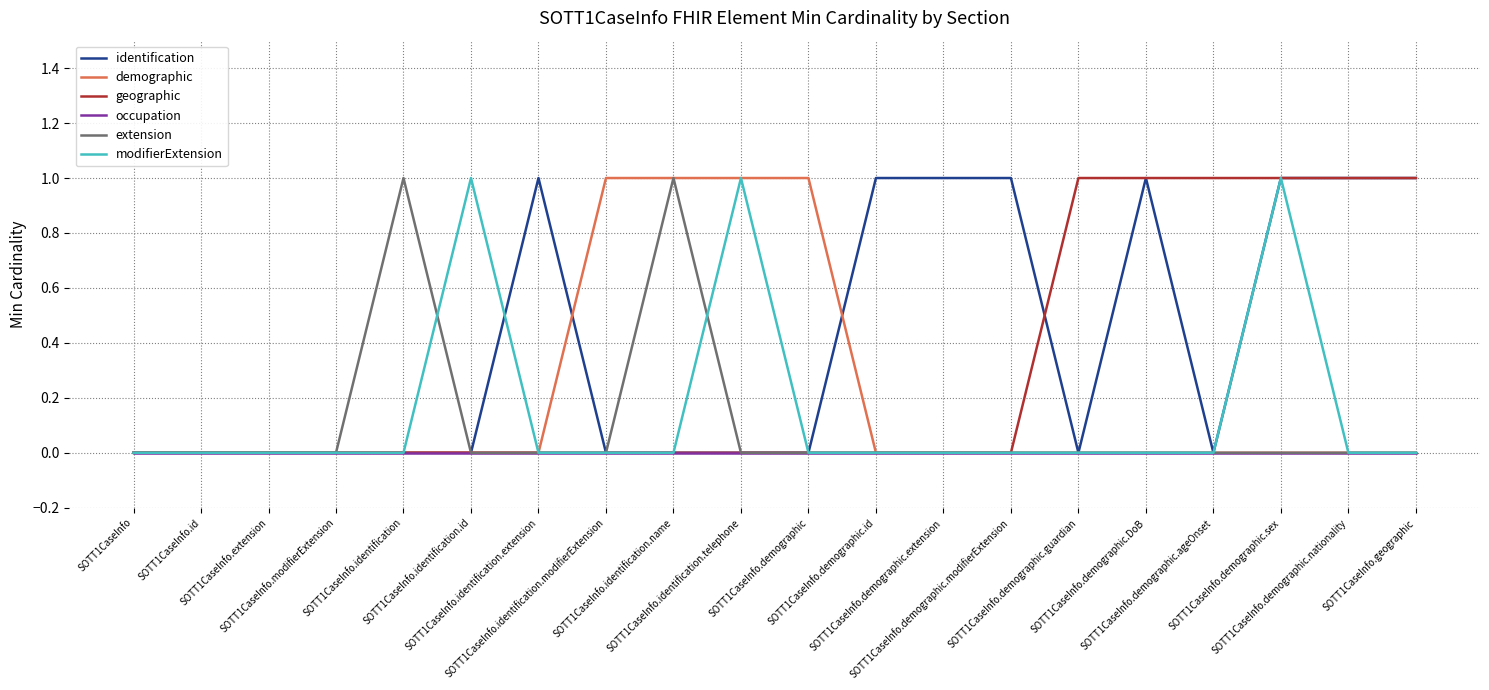

Which series has the largest total across all categories?

identification